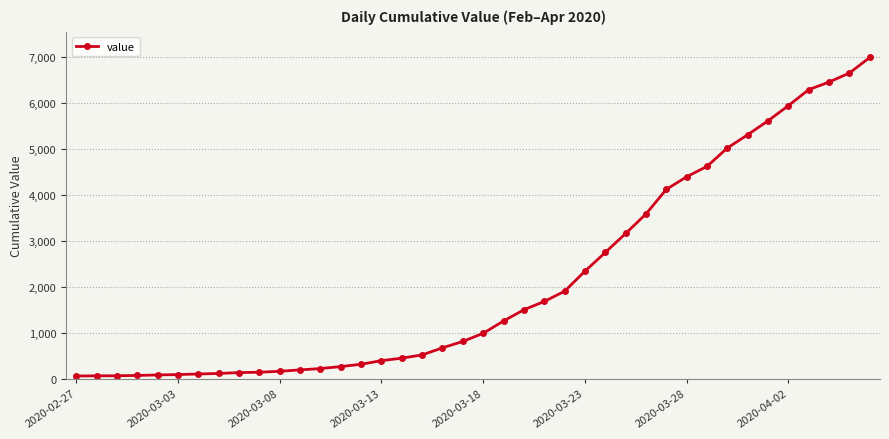

What is the minimum value shown in the chart?

64